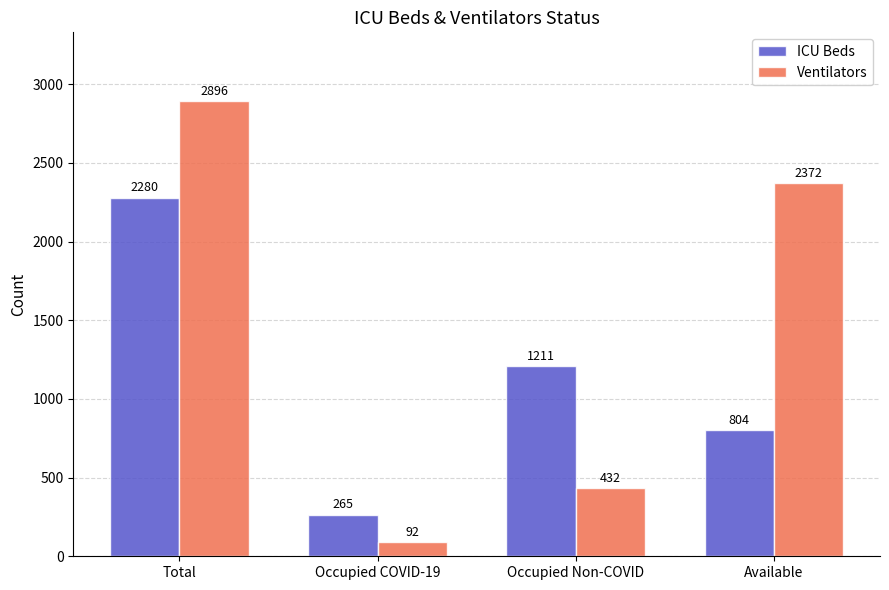

What is the total value across all series at Occupied COVID-19?

357